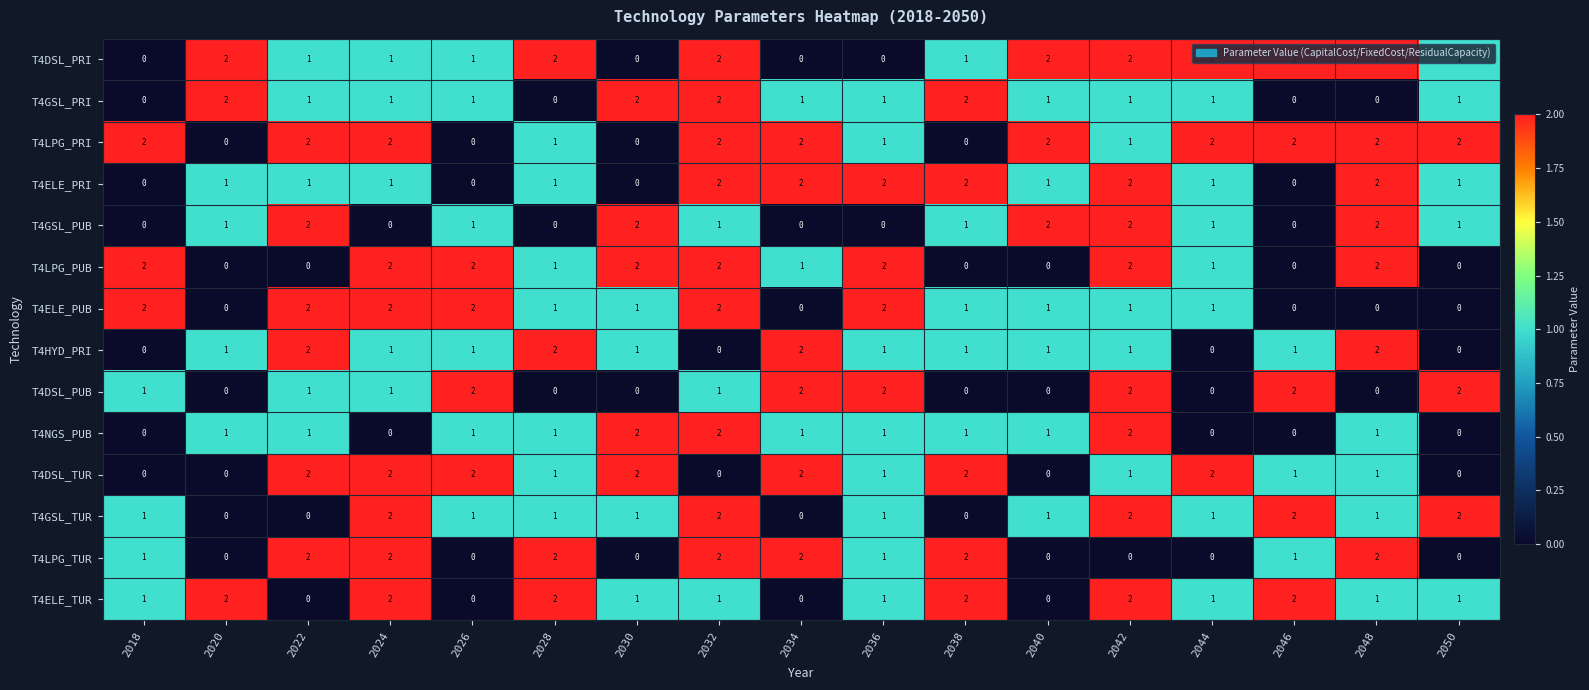

Count the number of categories in the chart.

17